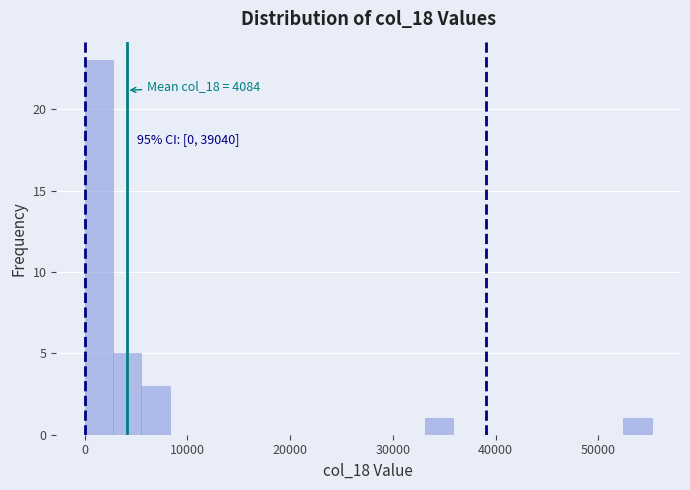

Around what value on the x-axis is the tallest bar? Give the approximate position of its centre, as read against the axis.

1000